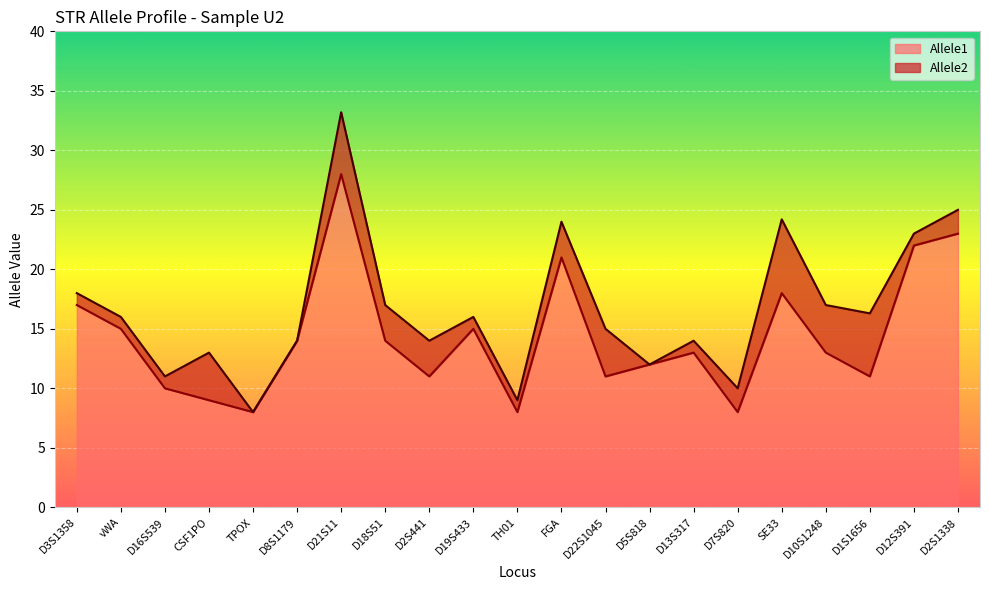

Reading left to right, extract all data points from this chart.

Allele1: 17.0	15.0	10.0	9.0	8.0	14.0	28.0	14.0	11.0	15.0	8.0	21.0	11.0	12.0	13.0	8.0	18.0	13.0	11.0	22.0	23.0
Allele2: 18.0	16.0	11.0	13.0	8.0	14.0	33.2	17.0	14.0	16.0	9.0	24.0	15.0	12.0	14.0	10.0	24.2	17.0	16.3	23.0	25.0